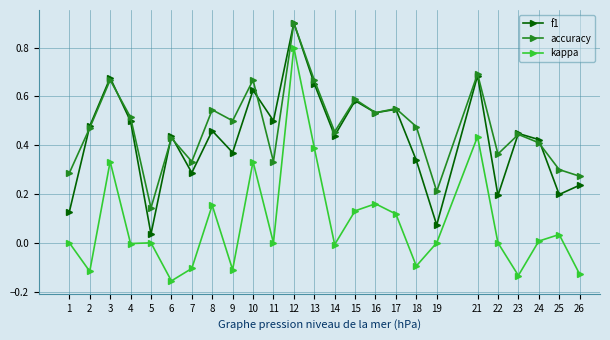

What is the maximum value shown in the chart?

0.9